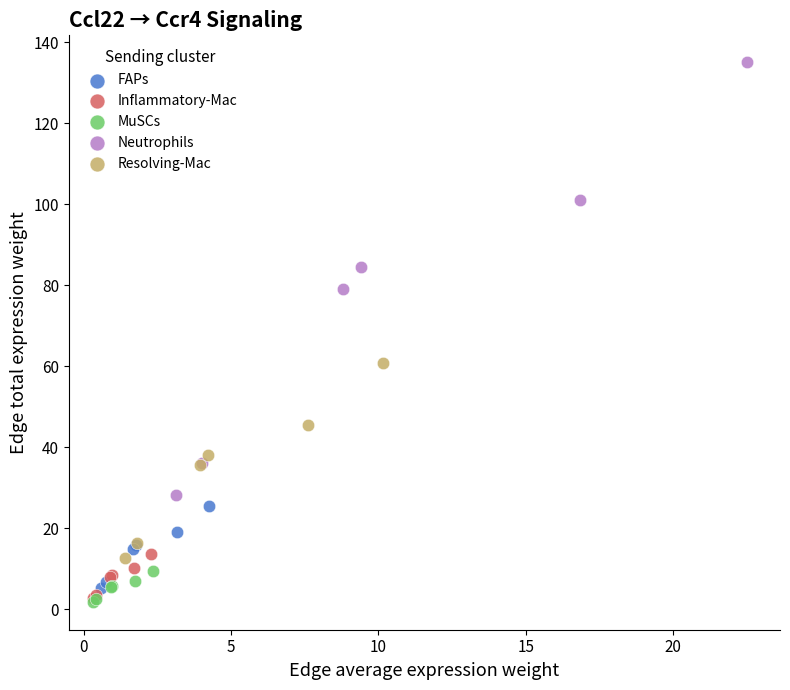

Which series reaches the maximum Y coordinate?

Neutrophils